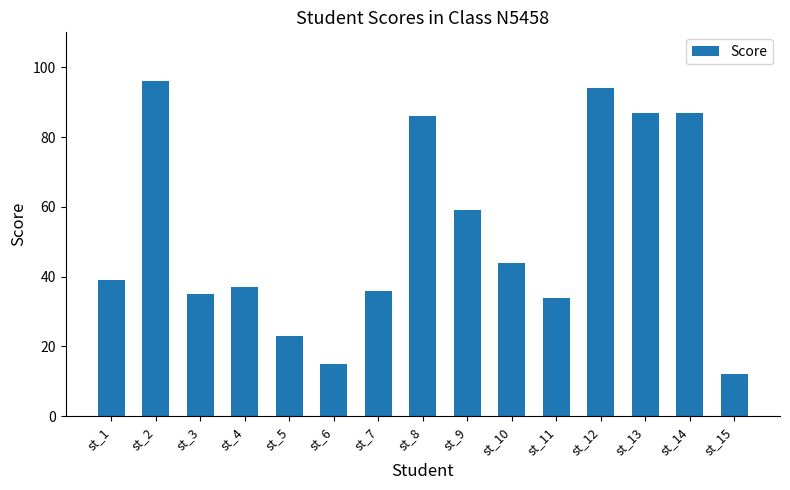

Is it true that the value at st_12 is 61?

False